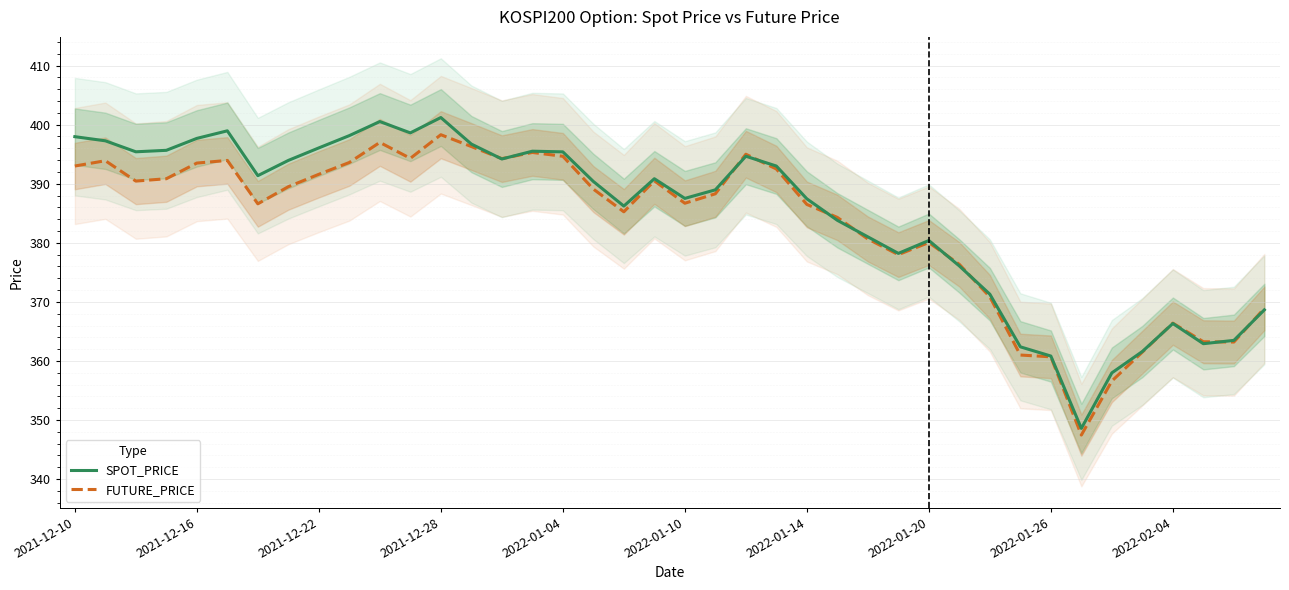

What is the maximum value for FUTURE_PRICE?

398.3